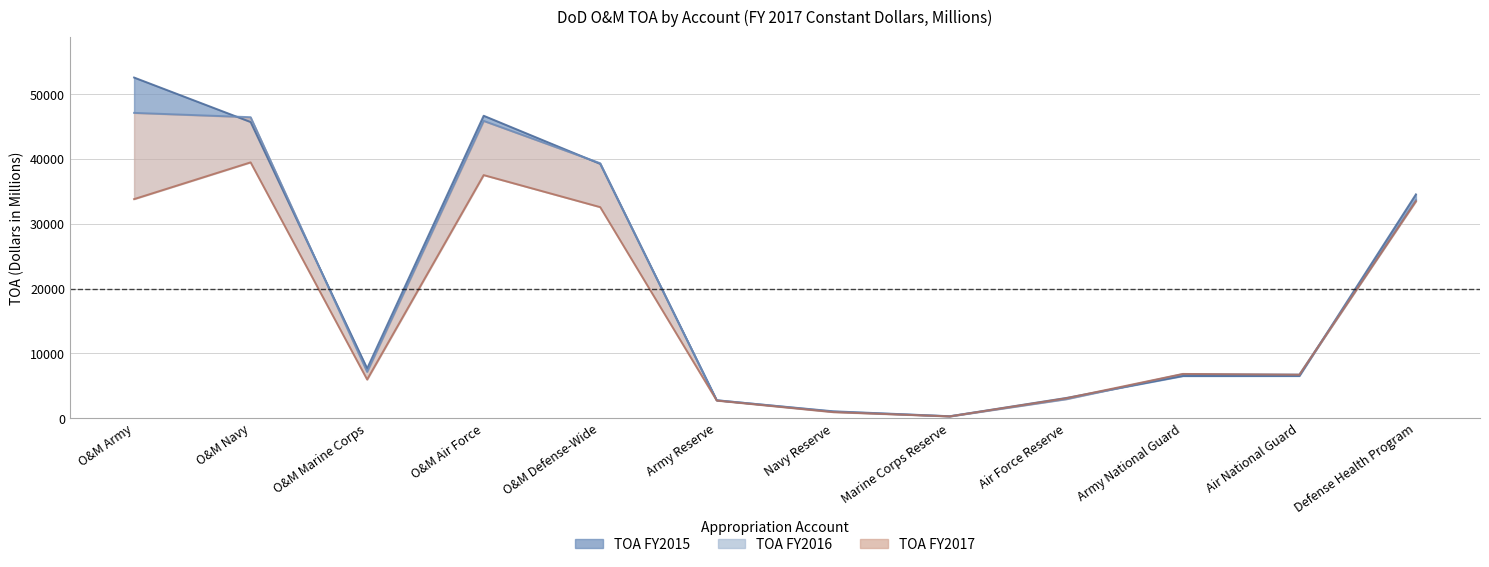

Where do TOA FY2017 and TOA FY2015 first cross each other?

Air Force Reserve and Army National Guard